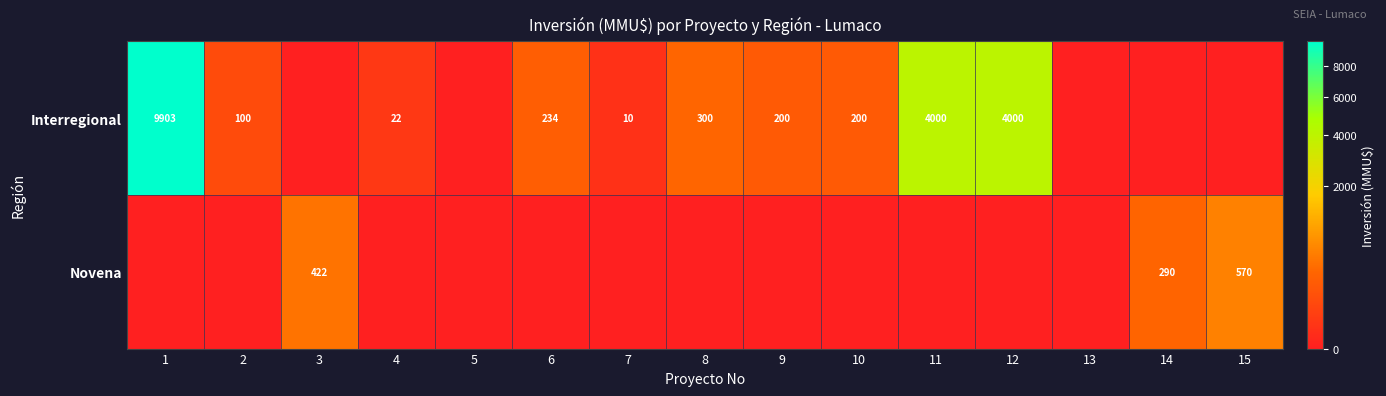

What is the difference between the Novena values at 3 and 15?

148